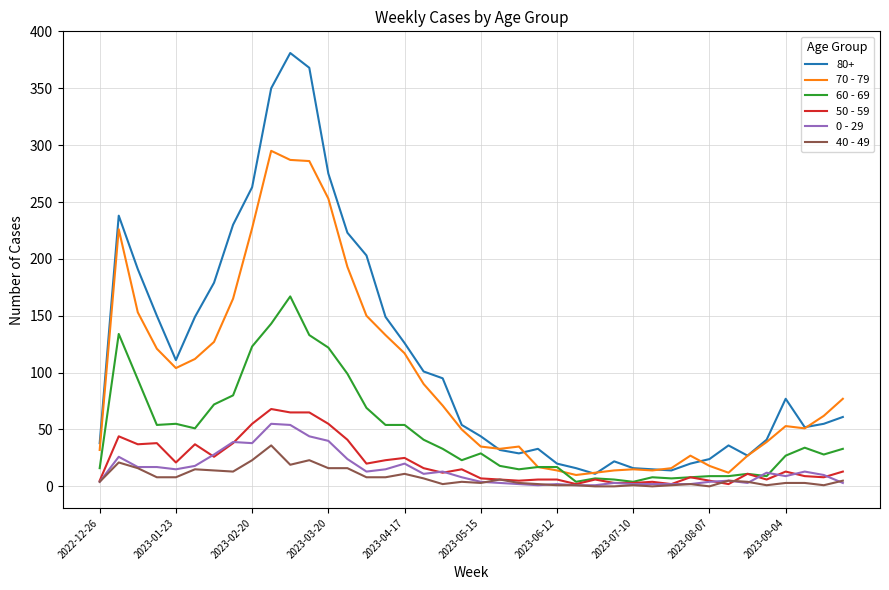

What are all the series names shown in the legend?

80+, 70 - 79, 60 - 69, 50 - 59, 0 - 29, 40 - 49